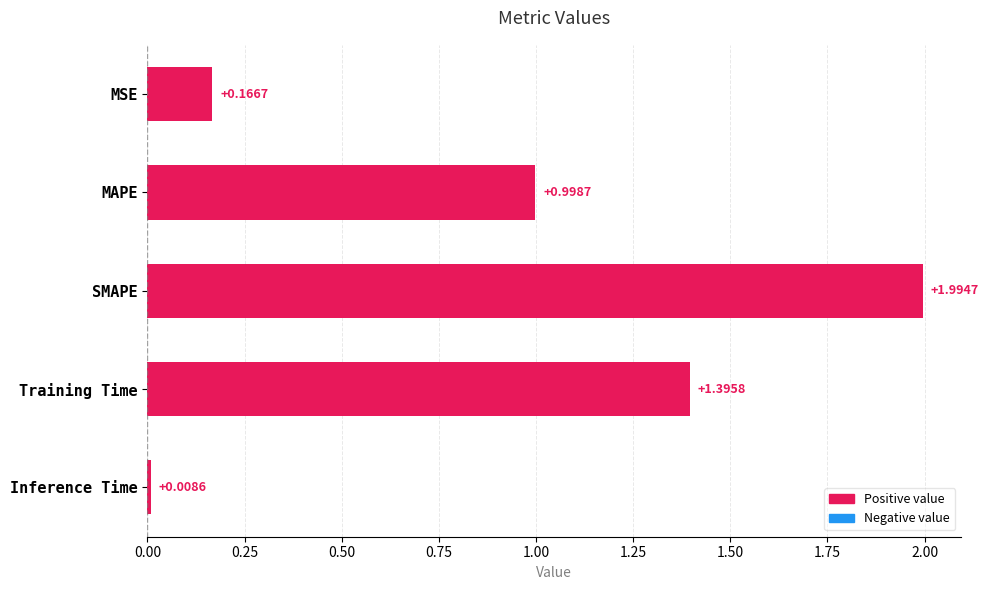

What is the average value?

0.9